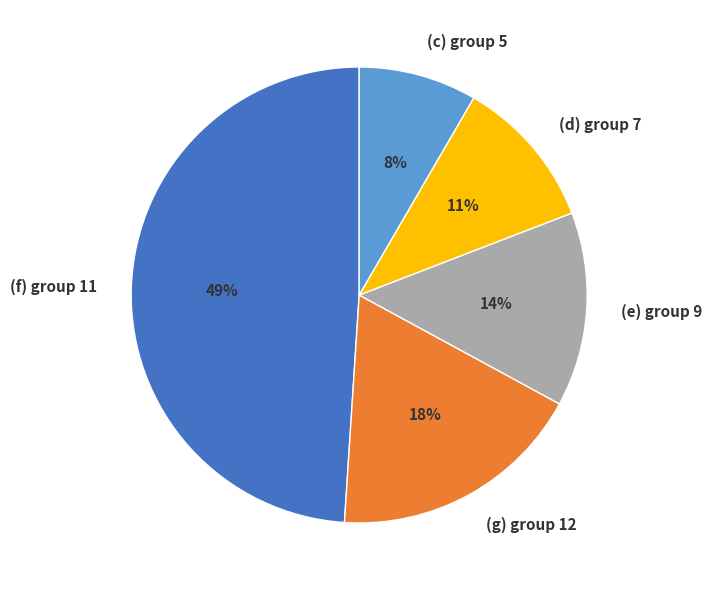

Between (c) group 5 and (e) group 9, which is larger?

(e) group 9